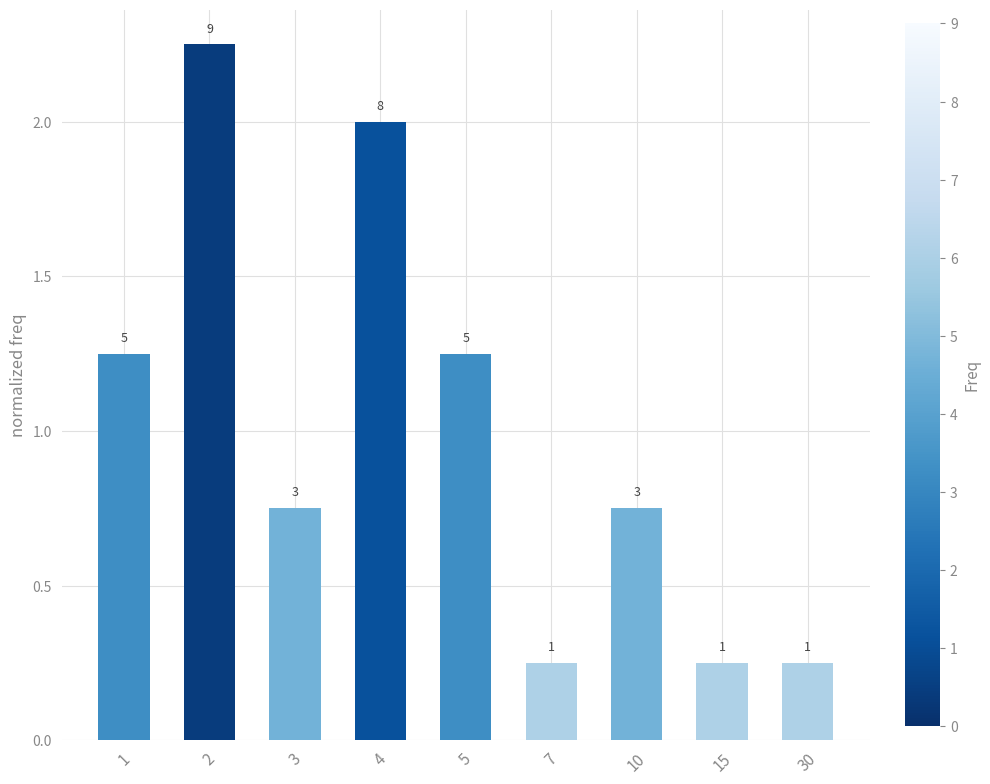

Does the chart contain any negative values?

No